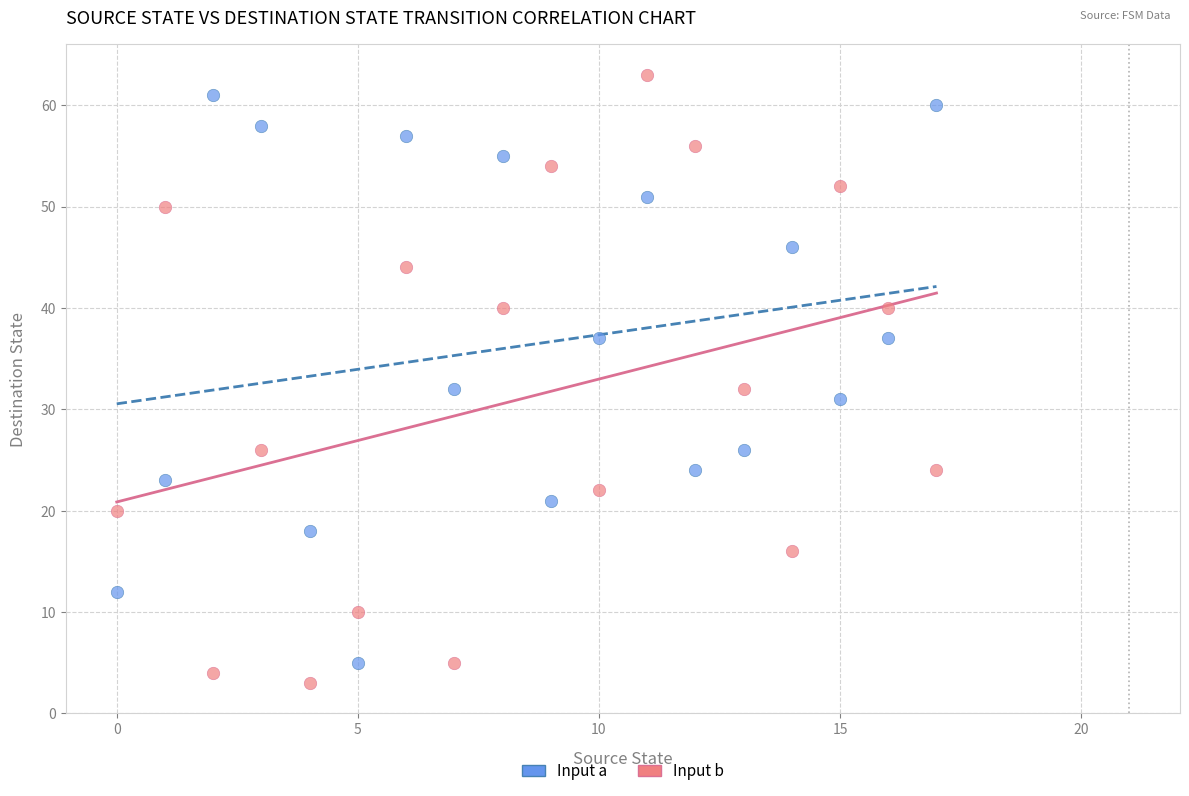

Across all data points, what is the range of Y values (max minus min)?

60